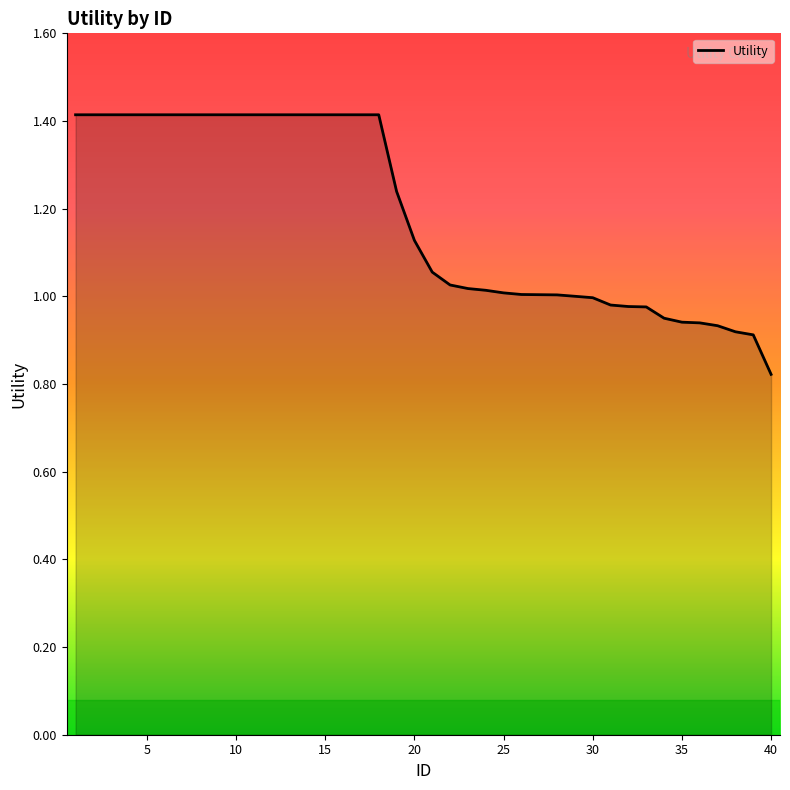

What is the greatest value displayed?

1.4